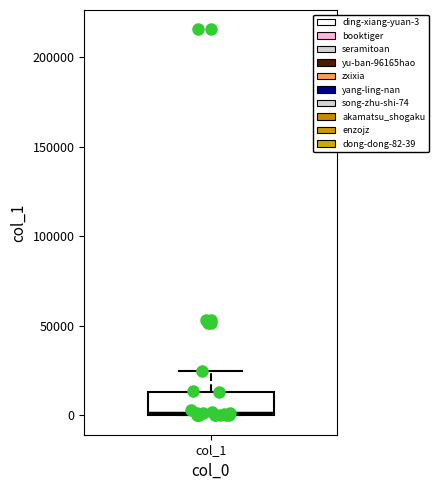

Transcribe this box plot: give where the median line is, the range the box spans, and where the two whiskers end, as read against the y-axis. The values are not printed on the chart, so give them approximately, as read against the axis.

median 0, box 0 to 15000, whiskers 0 to 25000